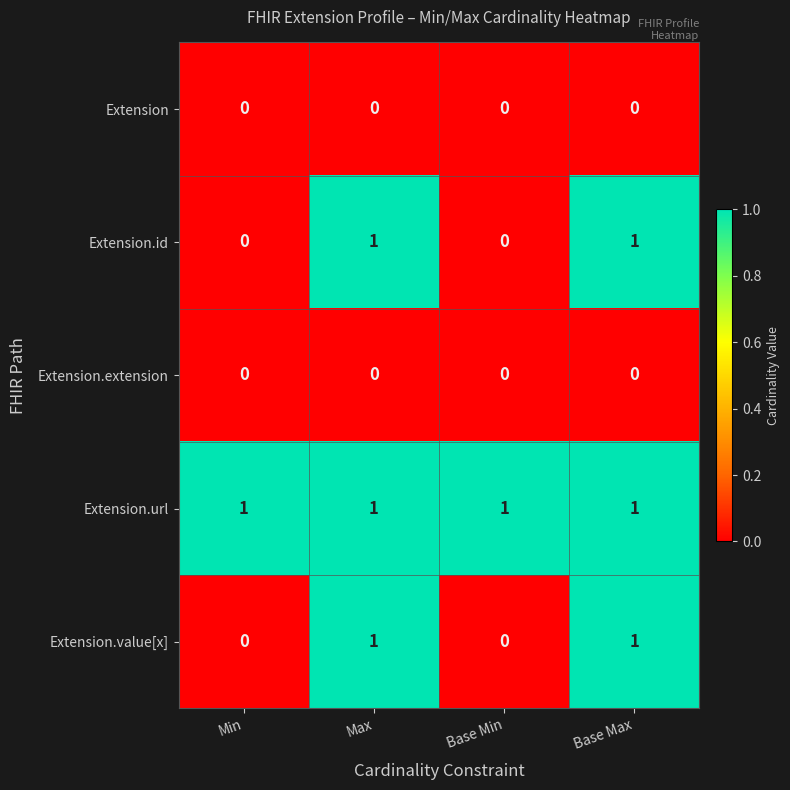

What is the greatest value displayed?

1